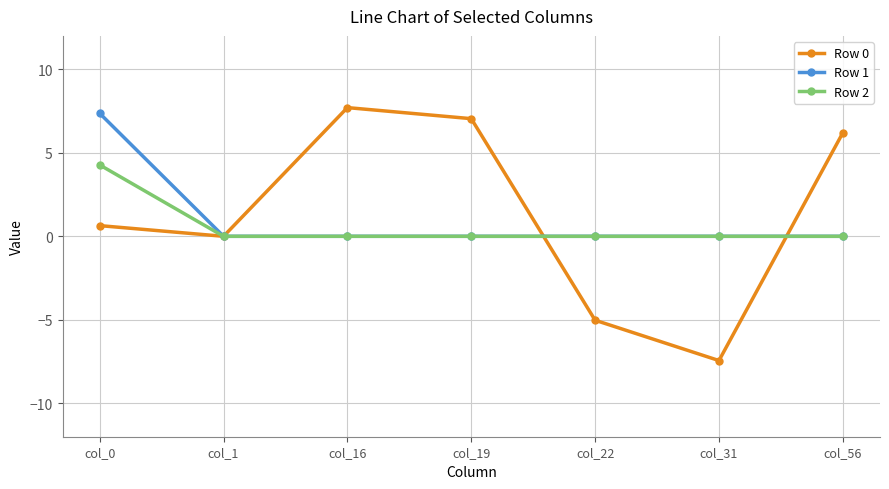

What is the difference between the Row 0 values at col_31 and col_16?

15.1